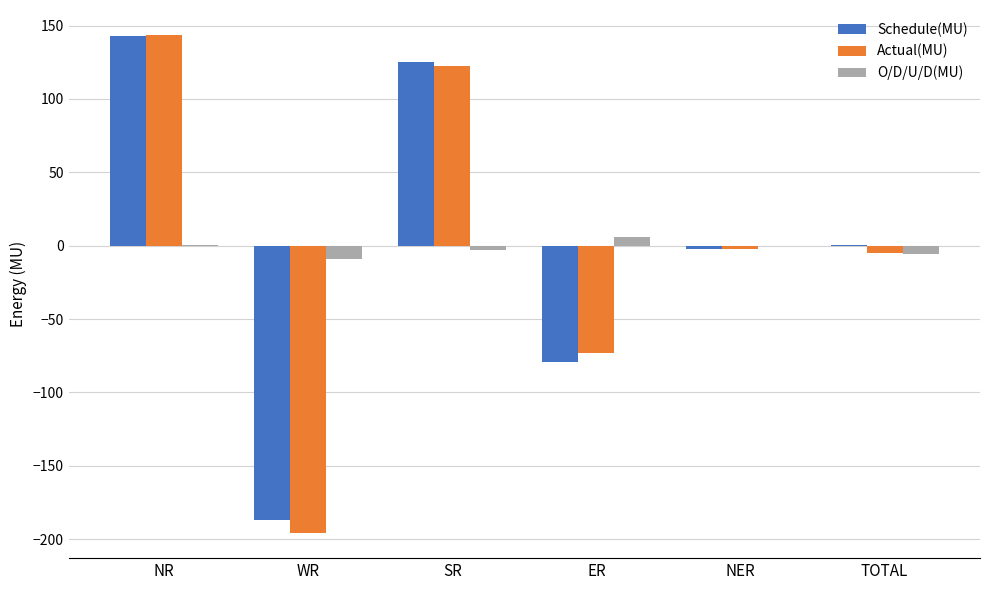

How many values in the Actual(MU) series exceed -2?

2